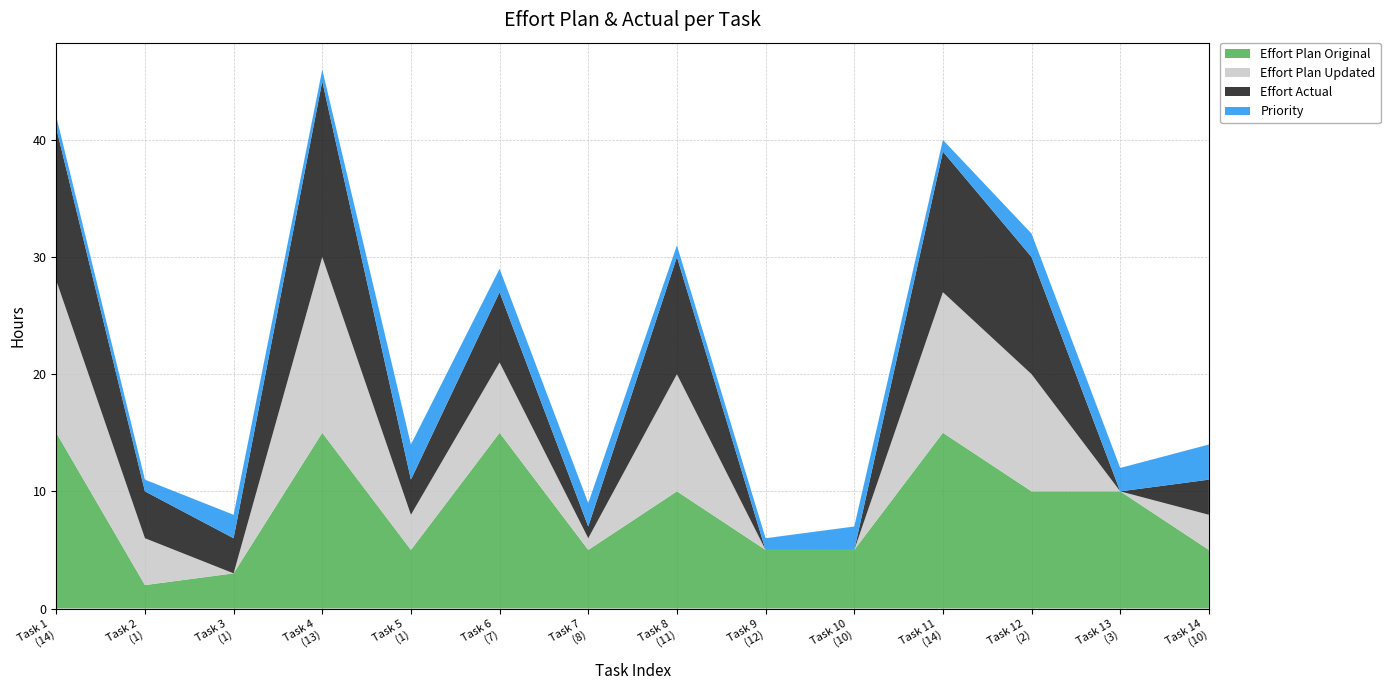

Reading left to right, transcribe all the data shown in this chart.

Effort Plan Original: 15	2	3	15	5	15	5	10	5	5	15	10	10	5
Effort Plan Updated: 13	4	0	15	3	6	1	10	0	0	12	10	0	3
Effort Actual: 13	4	3	15	3	6	1	10	0	0	12	10	0	3
Priority: 1	1	2	1	3	2	2	1	1	2	1	2	2	3